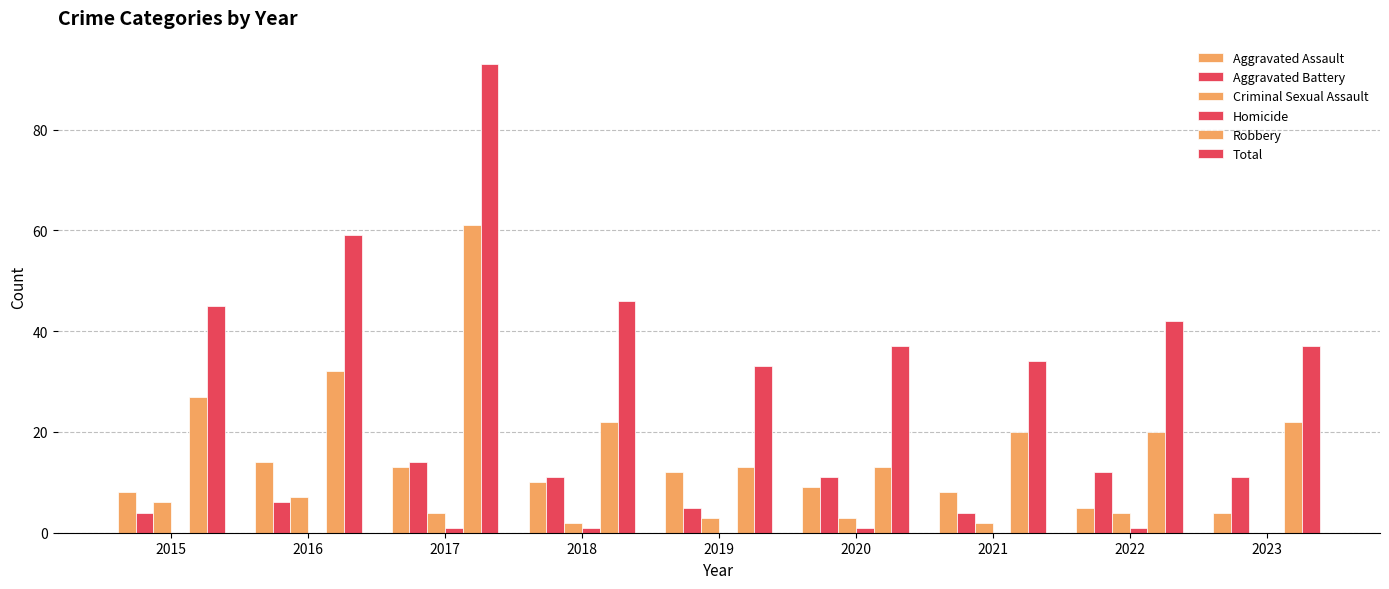

Are the bars grouped side by side (vs. stacked)?

Yes